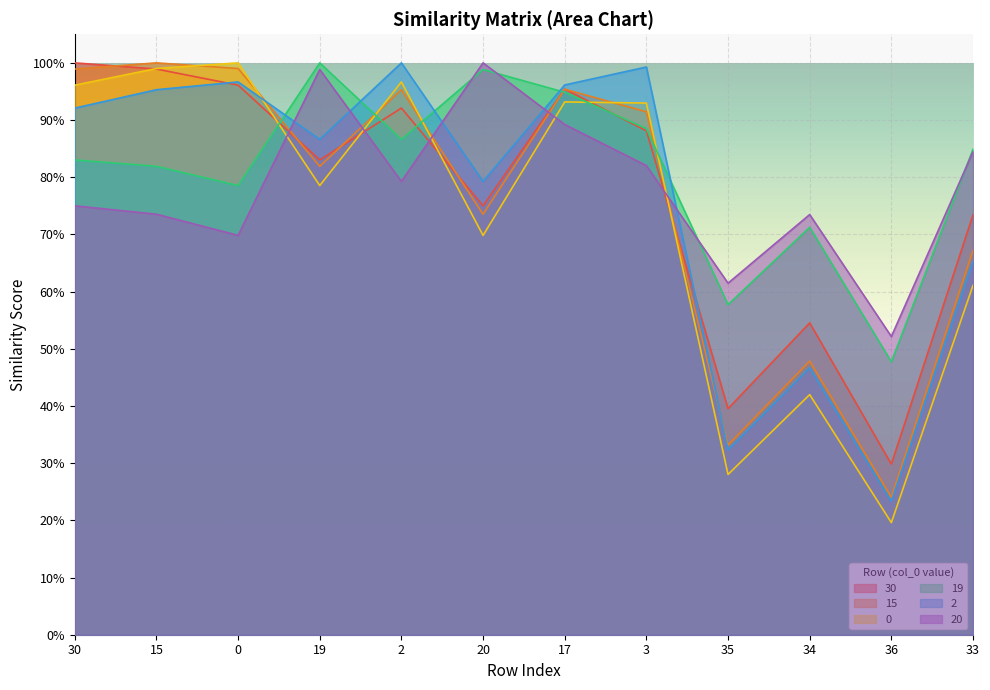

True or false: 30 has a value of 1.0 at 30.

True